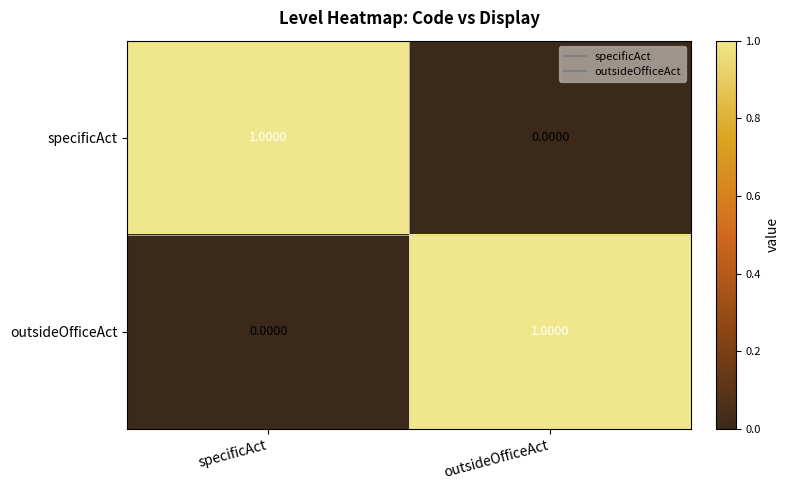

At specificAct, list the series in order from smallest to largest.

outsideOfficeAct, specificAct